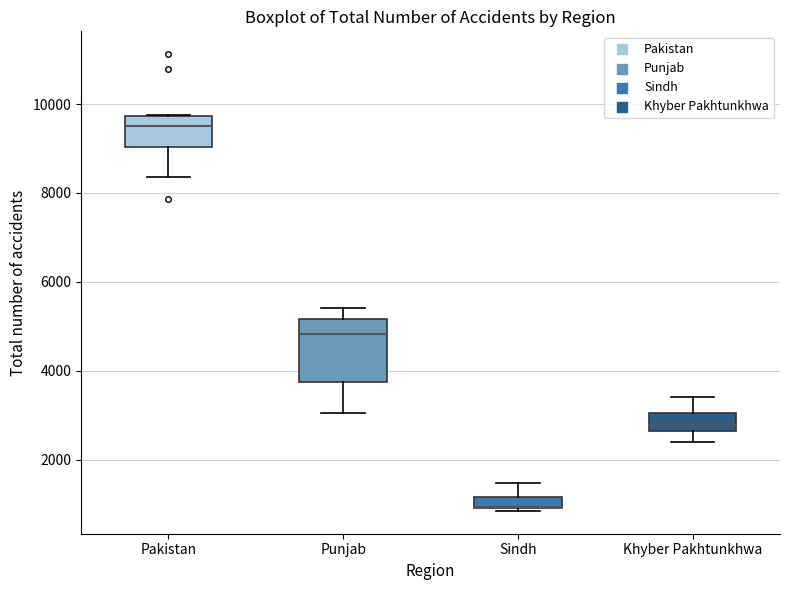

Which box is the tallest, from its lower edge to its upper edge?

Punjab